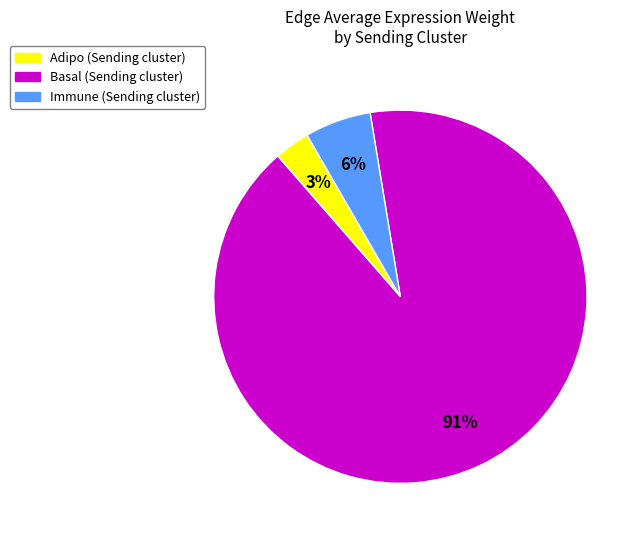

What is the largest slice in the pie chart?

Basal